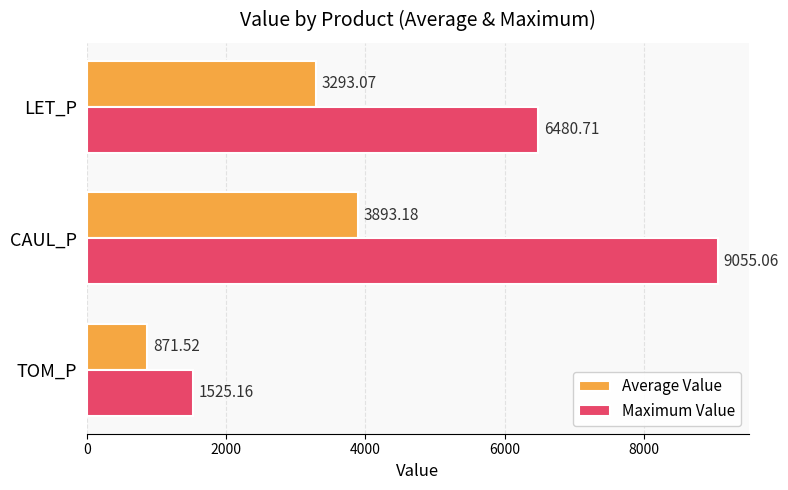

At which category is the sum across all series the highest?

CAUL_P